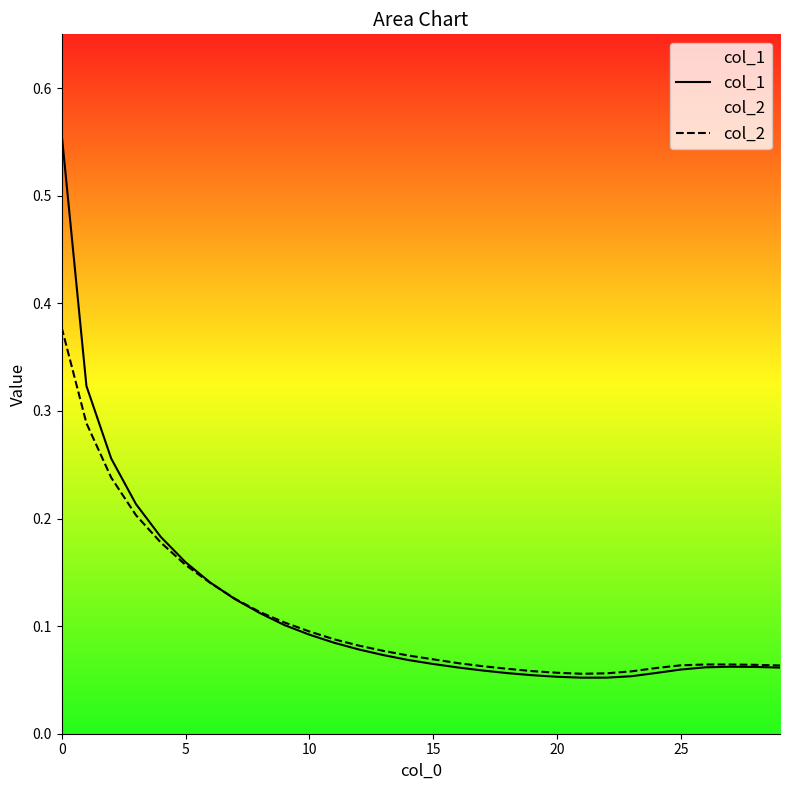

What is the label of the 16th point from the left?

15